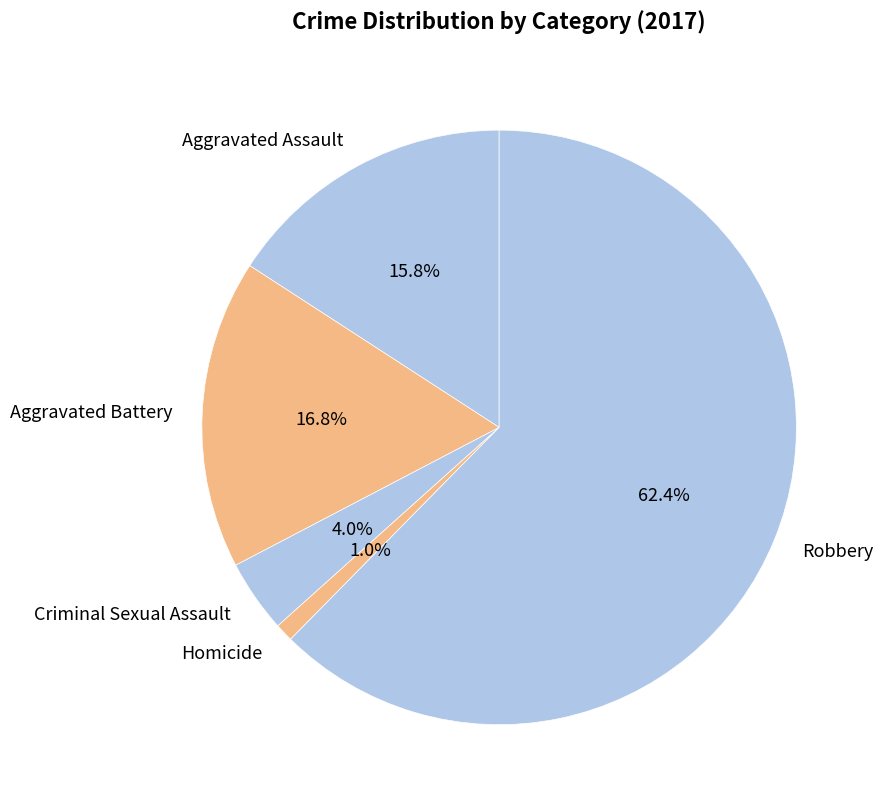

What percentage is NOT represented by Aggravated Assault?

84.2%